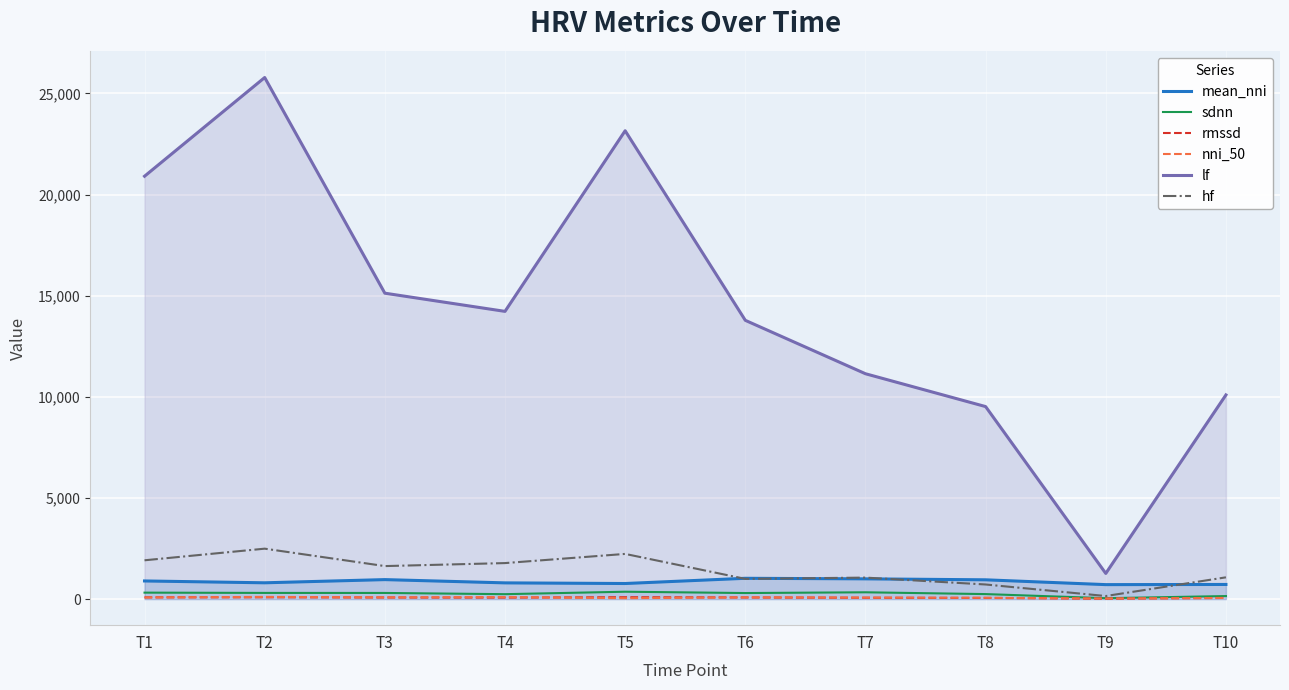

Reading left to right, extract all data points from this chart.

mean_nni: 896.6	805.4	963.2	801.8	769.9	1028.0	1000.8	953.1	715.1	723.3
sdnn: 318.8	305.2	303.3	243.0	364.2	298.9	335.8	247.3	44.2	149.5
rmssd: 85.3	89.5	78.8	73.5	93.0	80.2	66.0	58.0	20.6	57.4
nni_50: 81.0	108.0	85.0	99.0	44.0	86.0	75.0	64.0	30.0	55.0
lf: 20908.0	25787.9	15124.8	14225.7	23156.5	13782.5	11142.0	9518.0	1268.8	10094.7
hf: 1918.1	2493.1	1631.9	1780.0	2233.7	999.1	1062.1	721.8	151.0	1075.8